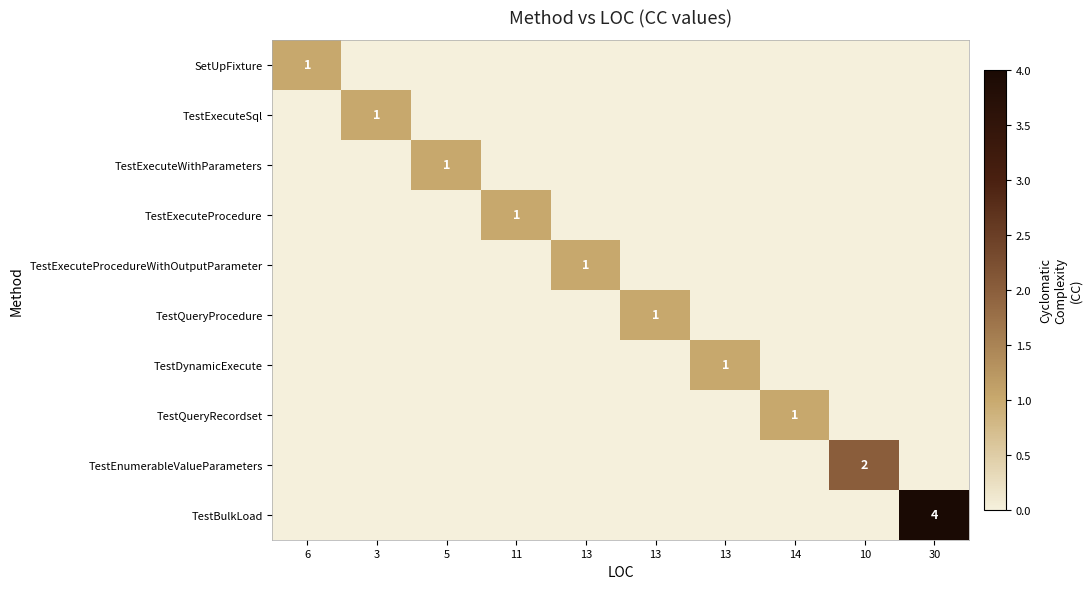

Which series has the largest total across all categories?

TestBulkLoad